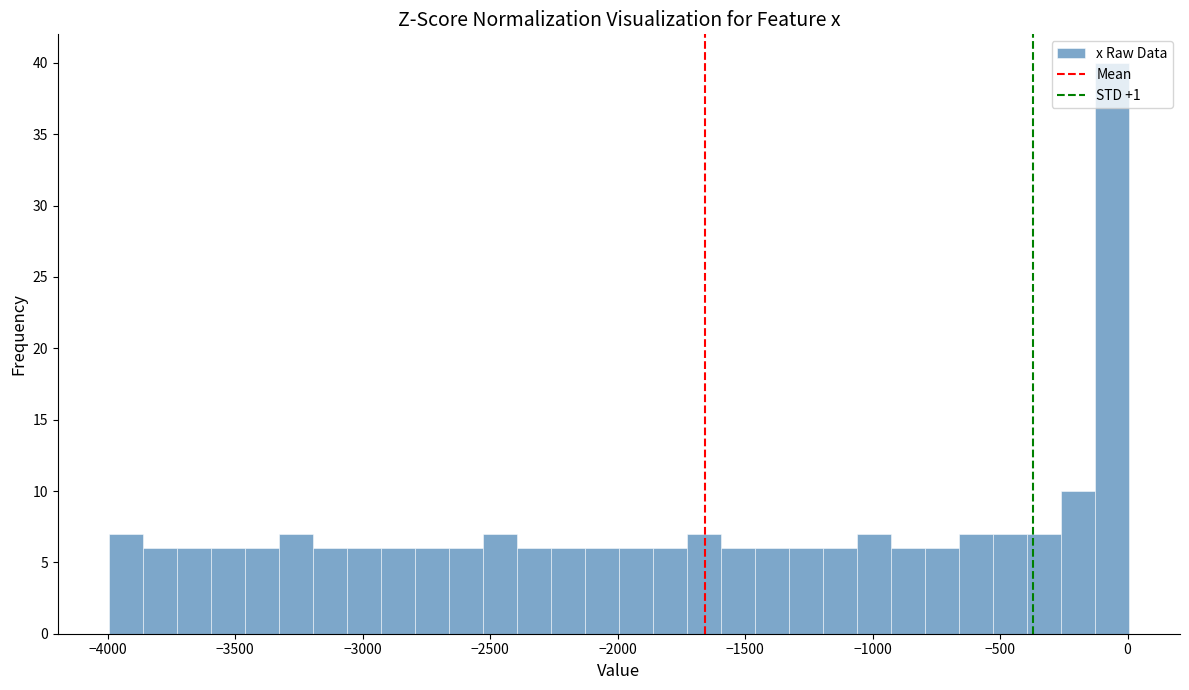

Read against the x-axis, roughly where is the centre of the tallest bar?

-50